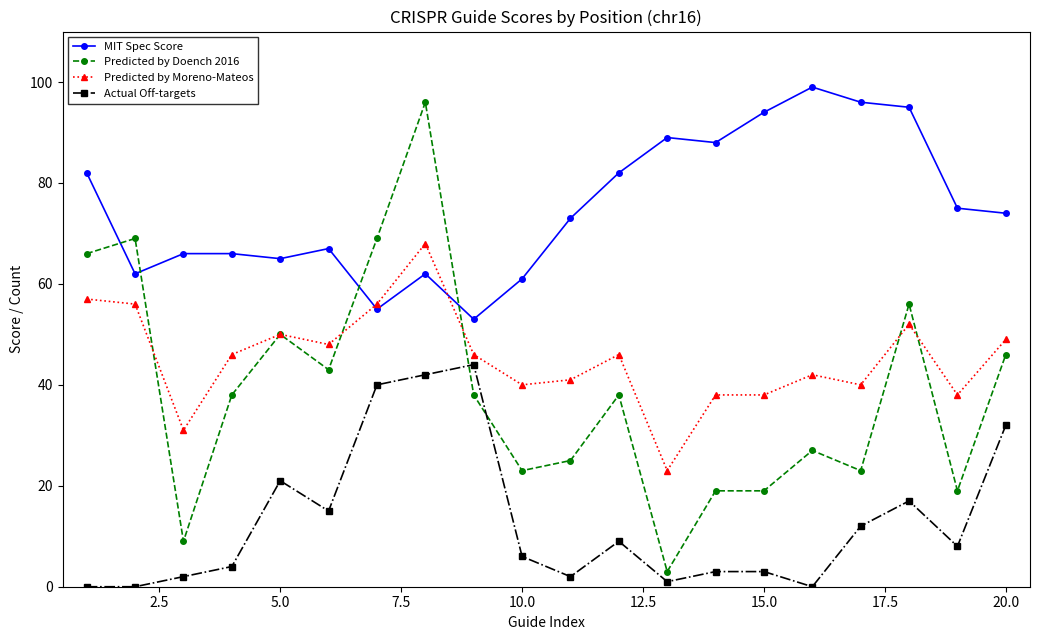

What is the maximum value shown in the chart?

99